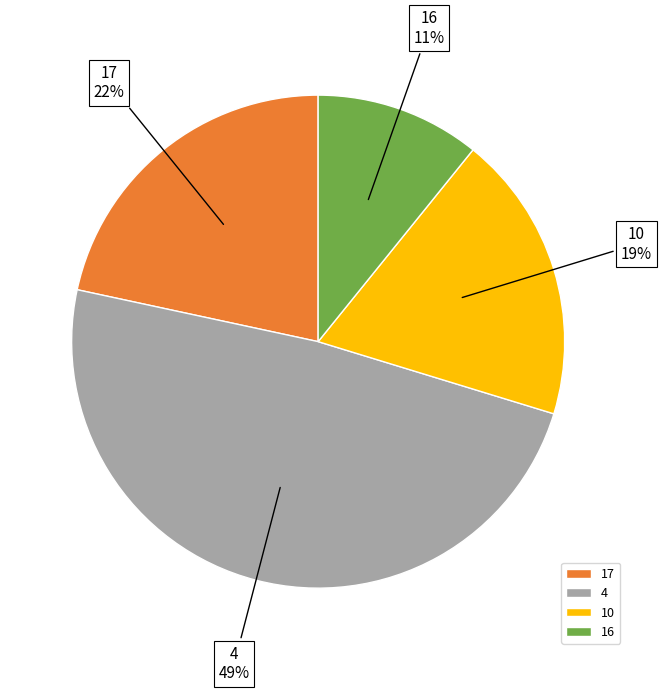

How many slices are in this pie chart?

4